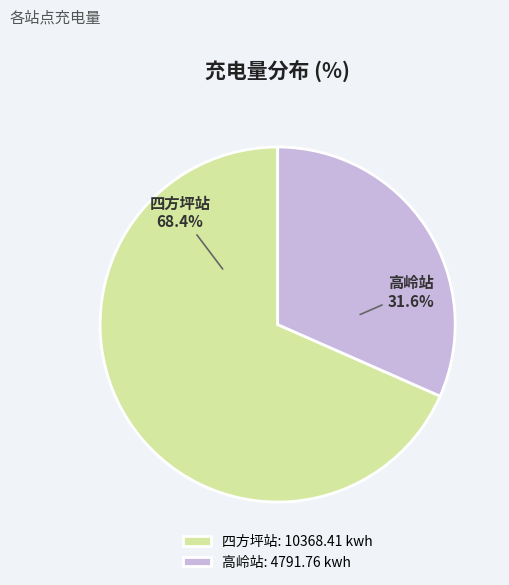

The 高岭站 slice represents 21% of the pie. True or false?

False